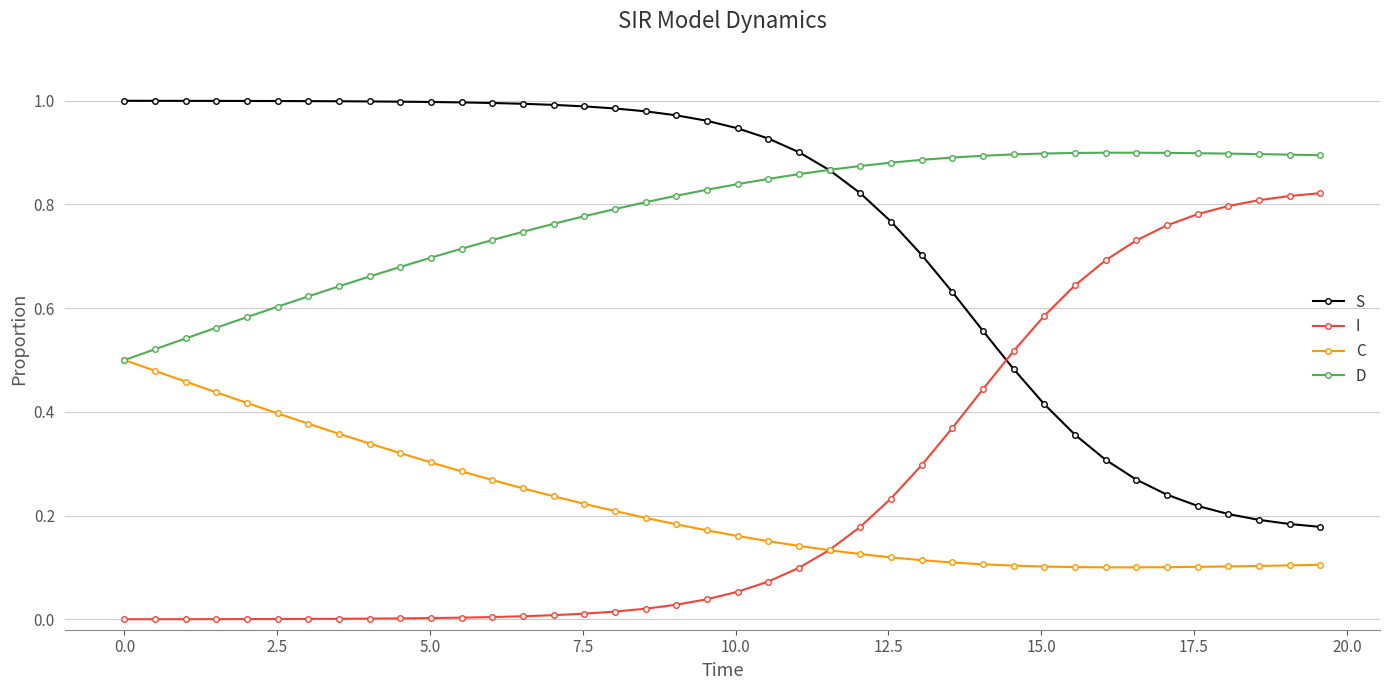

List the series in order of their peak value, highest first.

S, D, I, C